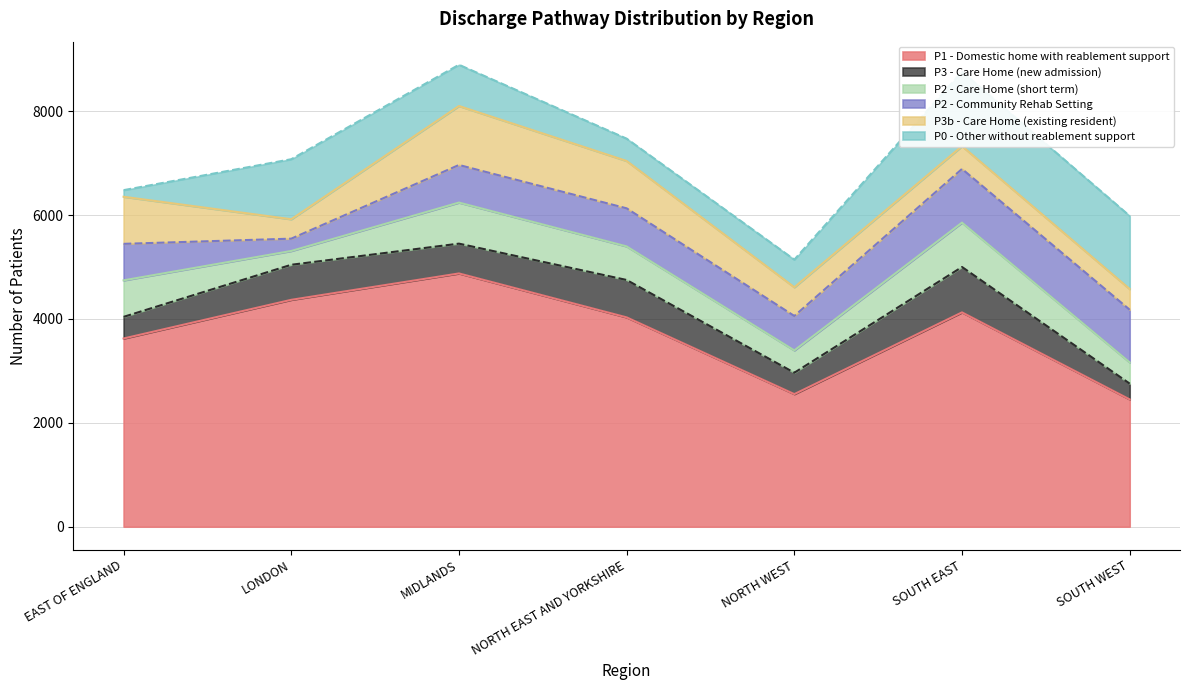

Which series has the largest total across all categories?

P1 - Domestic home with reablement support